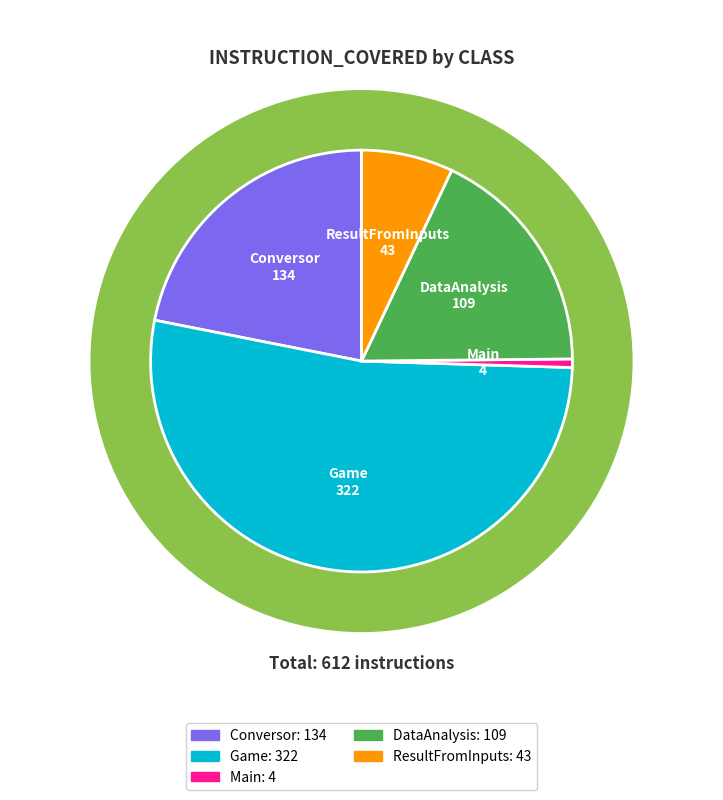

Between Main and ResultFromInputs, which is larger?

ResultFromInputs